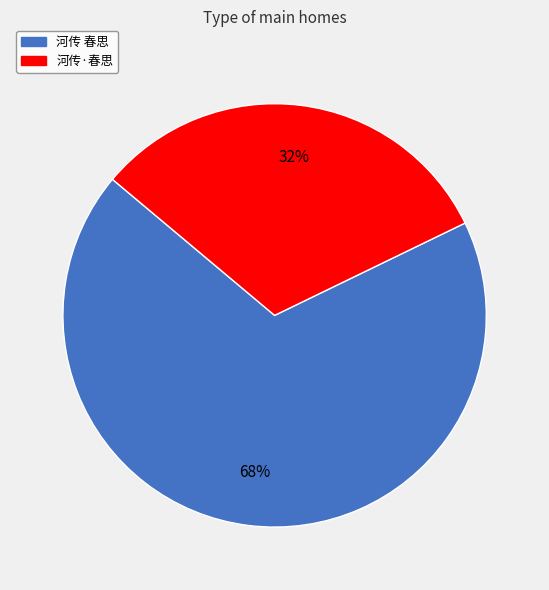

Do 河传·春思 and 河传 春思 together represent more than half of the pie?

Yes